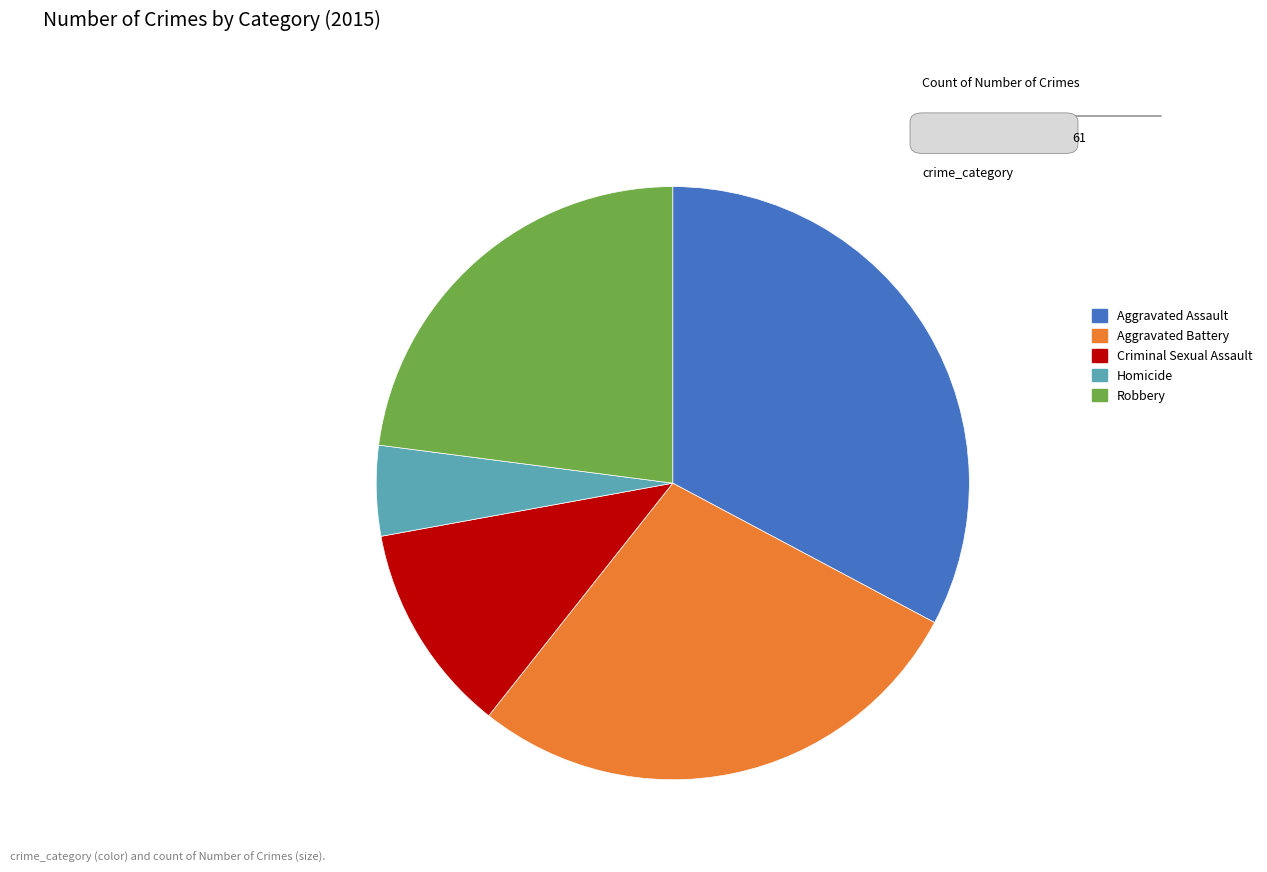

True or false: Aggravated Assault accounts for 33% of the total.

True